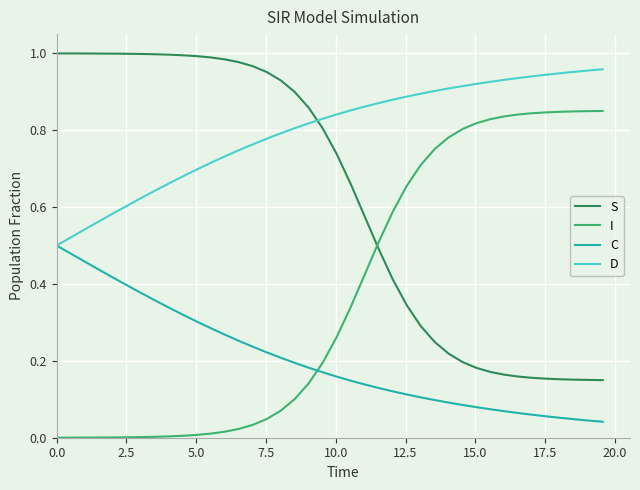

Which series has the largest total across all categories?

D